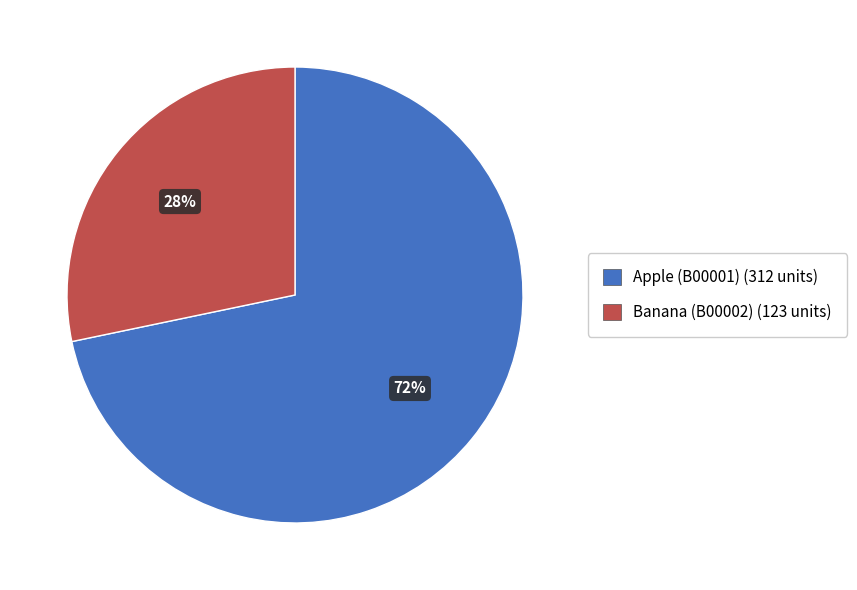

Which has a higher value, Apple (B00001) or Banana (B00002)?

Apple (B00001)